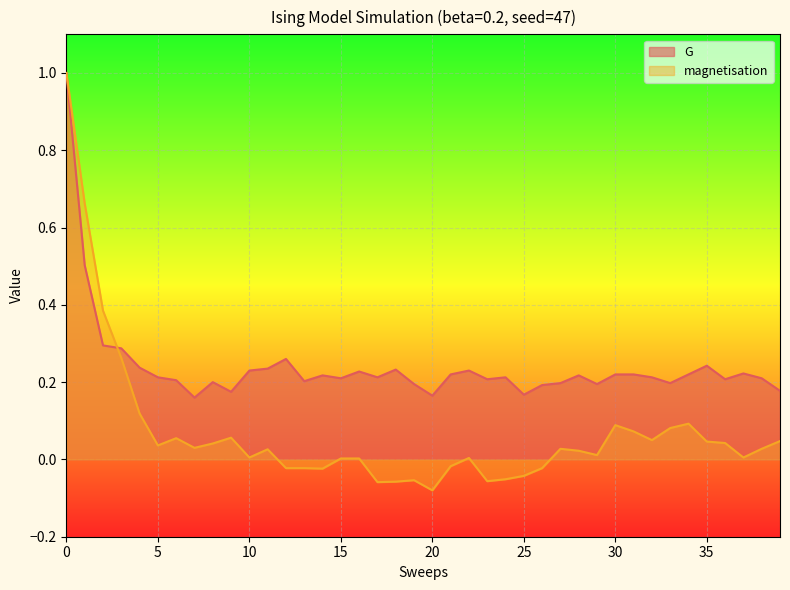

How many interior local peaks does the magnetisation series have?

8